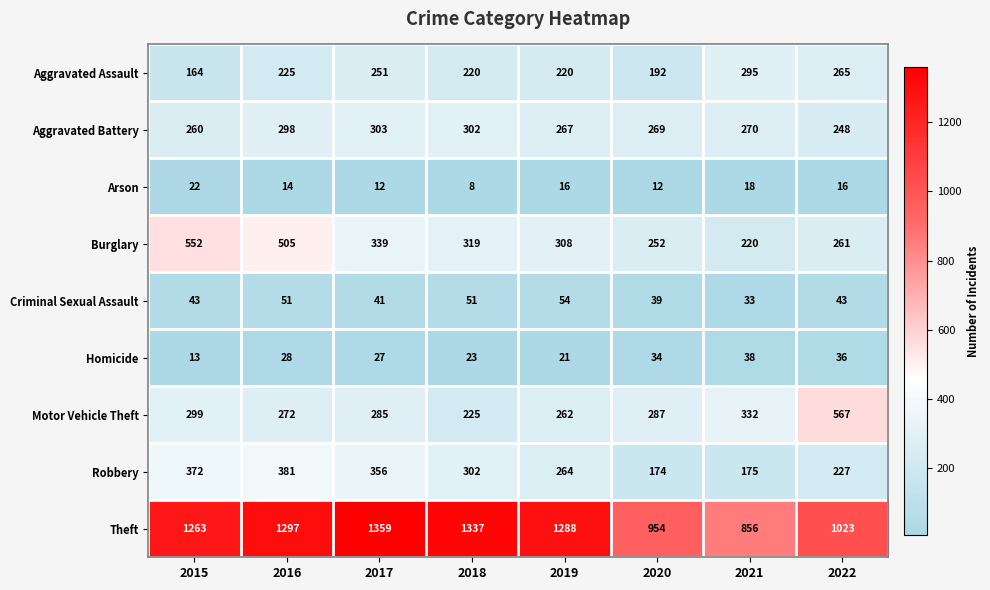

What is the sum of the Robbery values at 2018 and 2020?

476